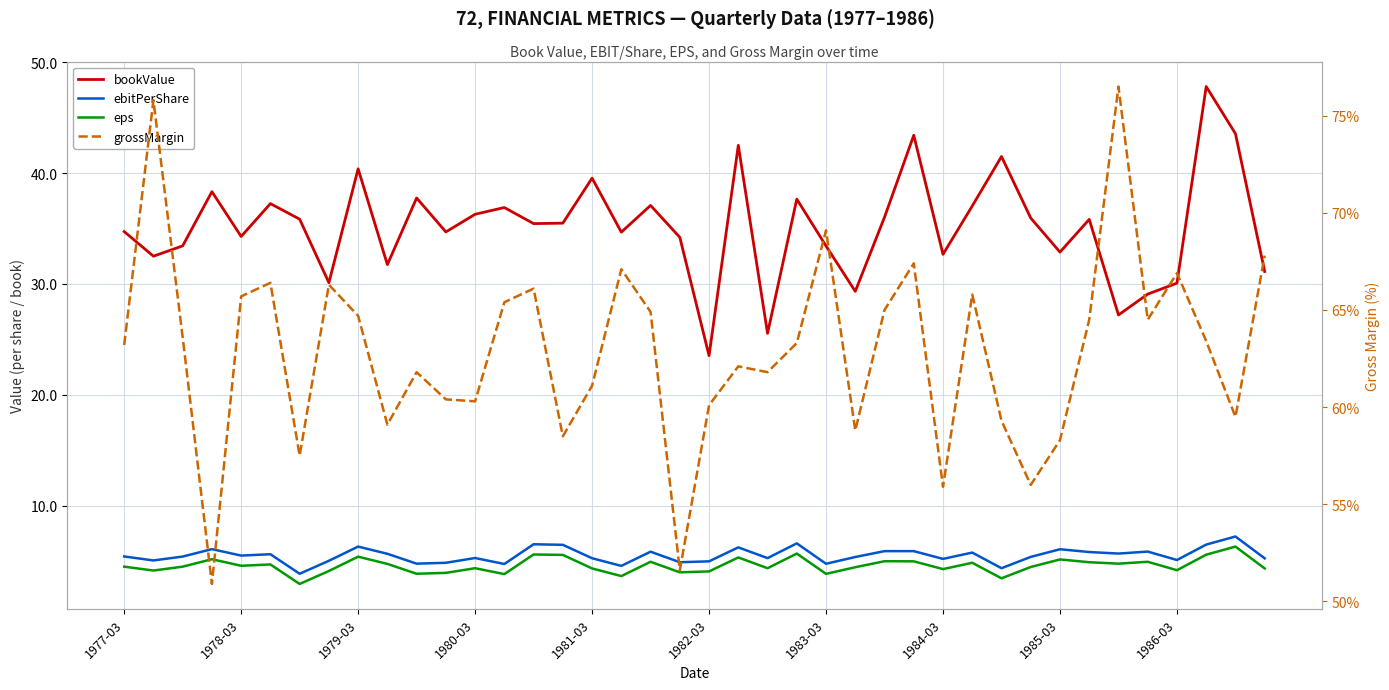

What is the highest value of the ebitPerShare series?

7.2